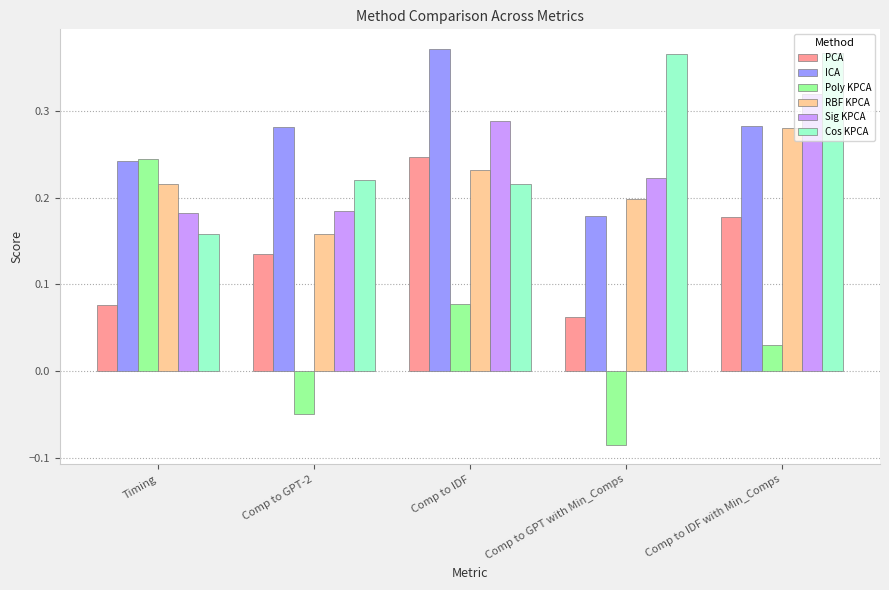

What position from the right is Comp to GPT-2?

4